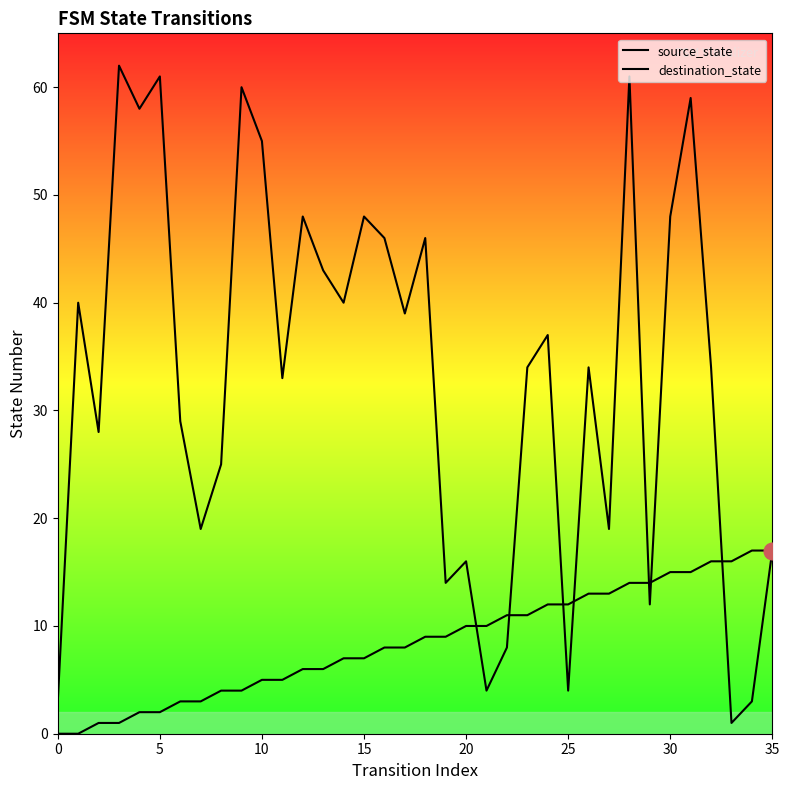

How many lines are shown in the chart?

2